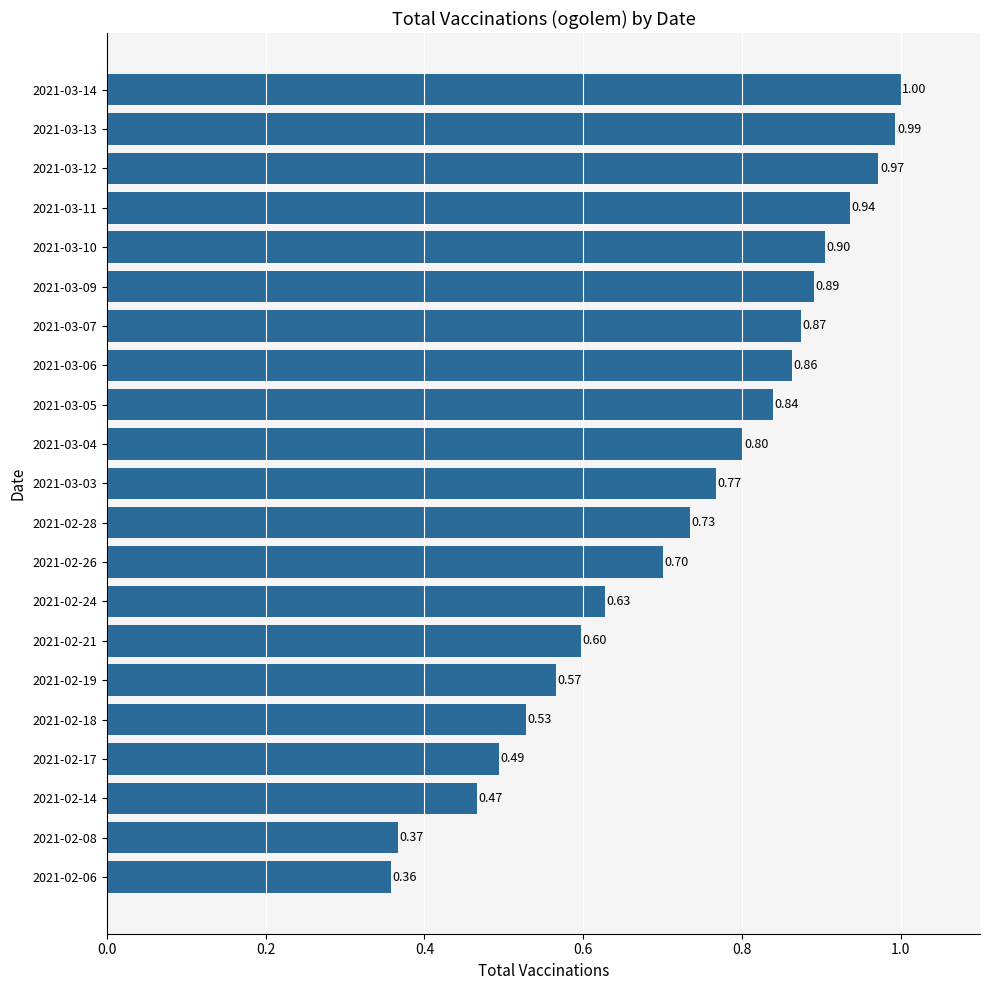

Between 2021-02-06 and 2021-02-21, which is larger?

2021-02-21